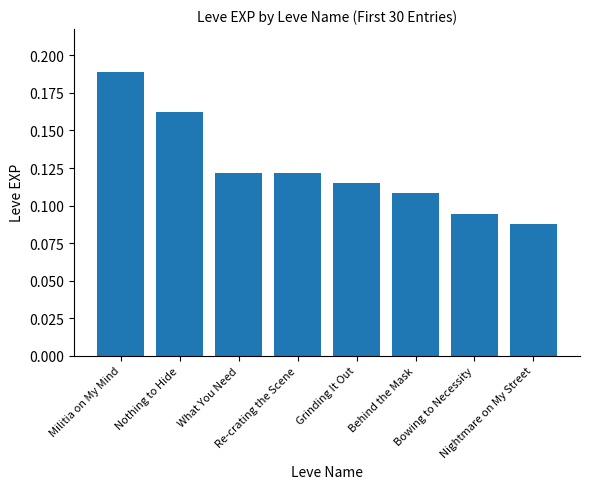

At which label is the value closest to 0?

Nightmare on My Street